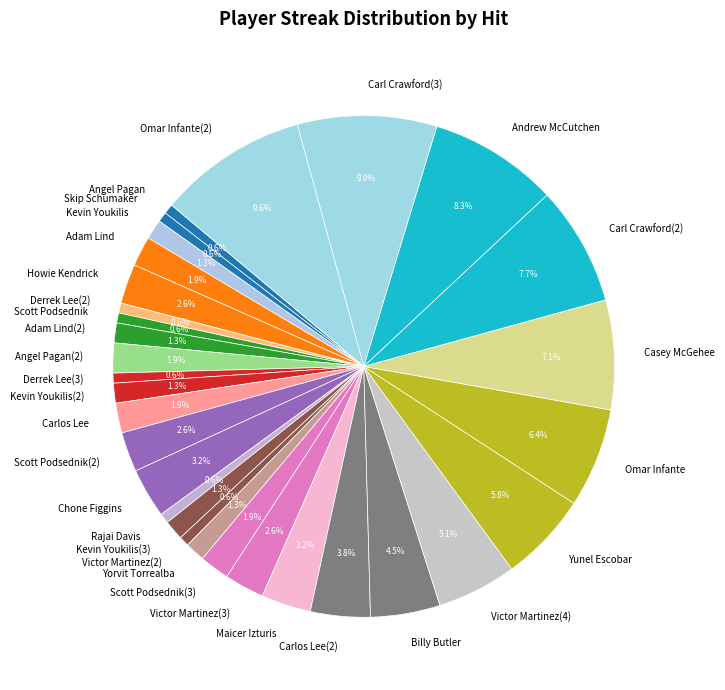

Is there any slice that represents more than half of the pie?

No